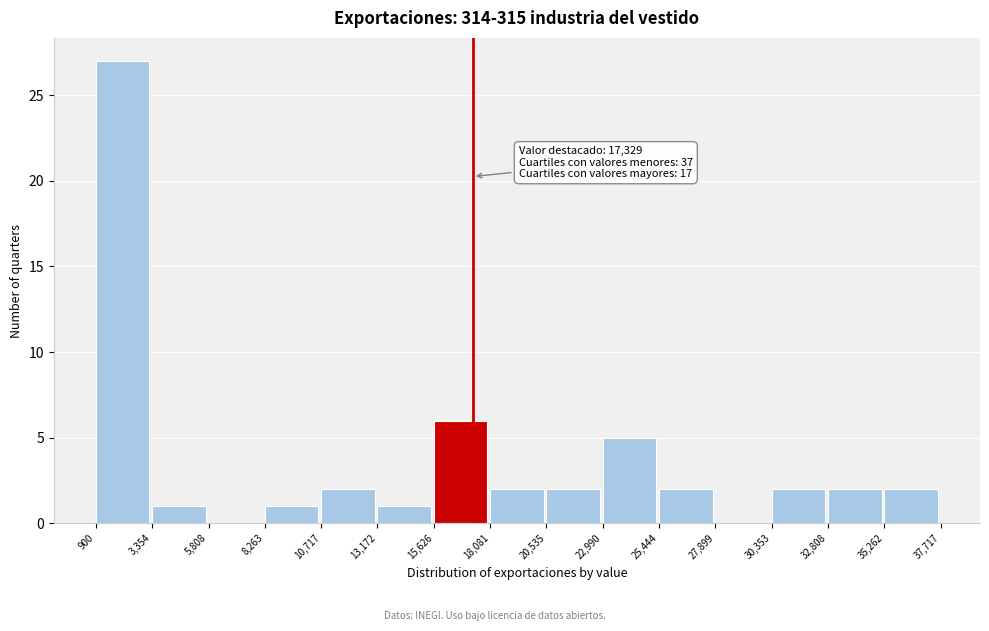

Over which range of the x-axis is the bar tallest?

900 to 3,354